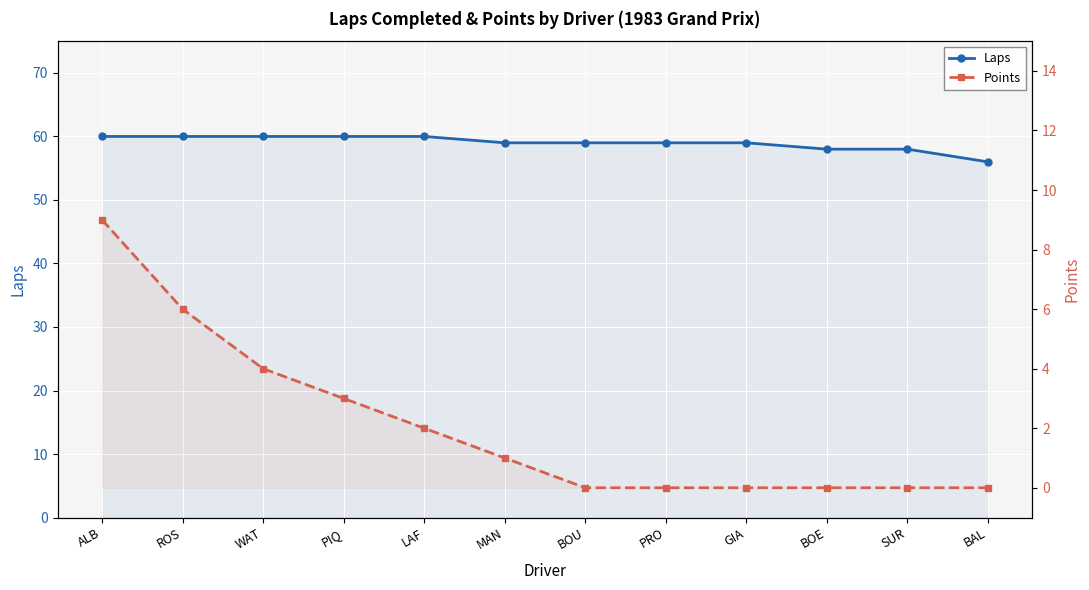

Rank the categories by Laps value from lowest to highest.

BAL, BOE, SUR, MAN, BOU, PRO, GIA, ALB, ROS, WAT, PIQ, LAF